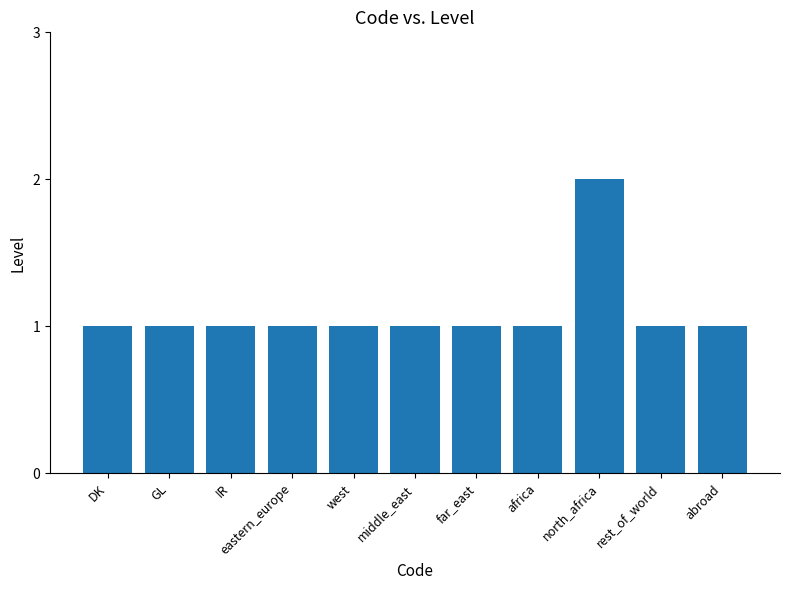

Which label corresponds to the largest value in the chart?

north_africa